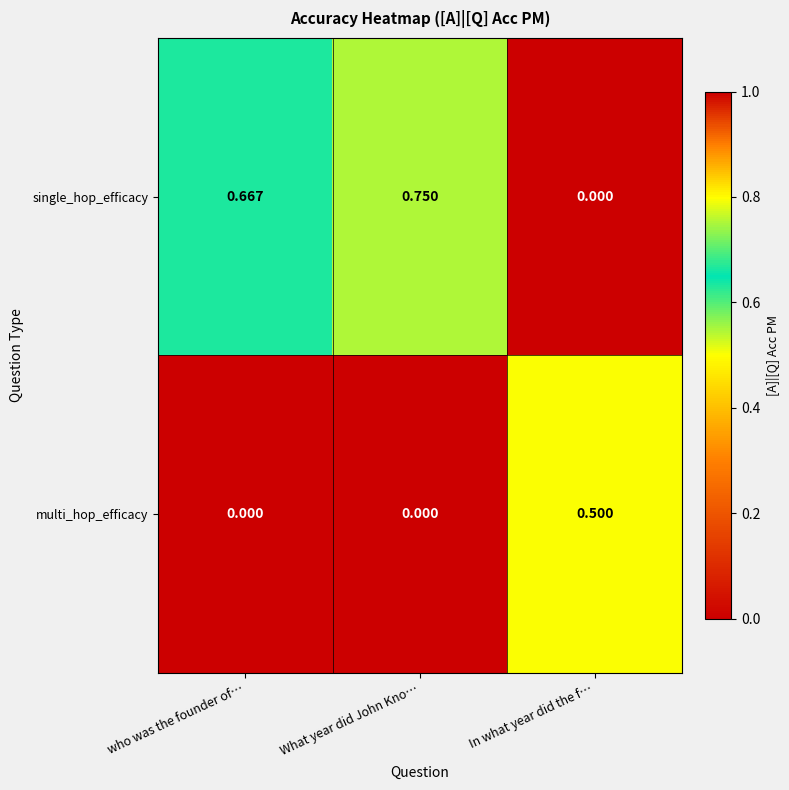

Between What year did John Kno… and In what year did the f…, which series saw the biggest shift?

single_hop_efficacy